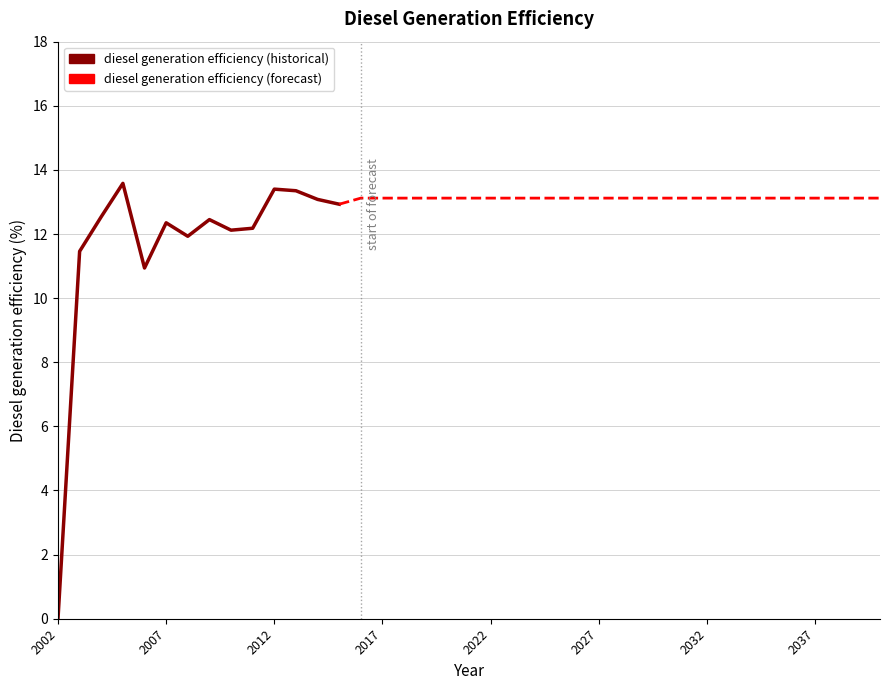

Approximately how many times larger is the value at 2018 compared to 2040?

1.0